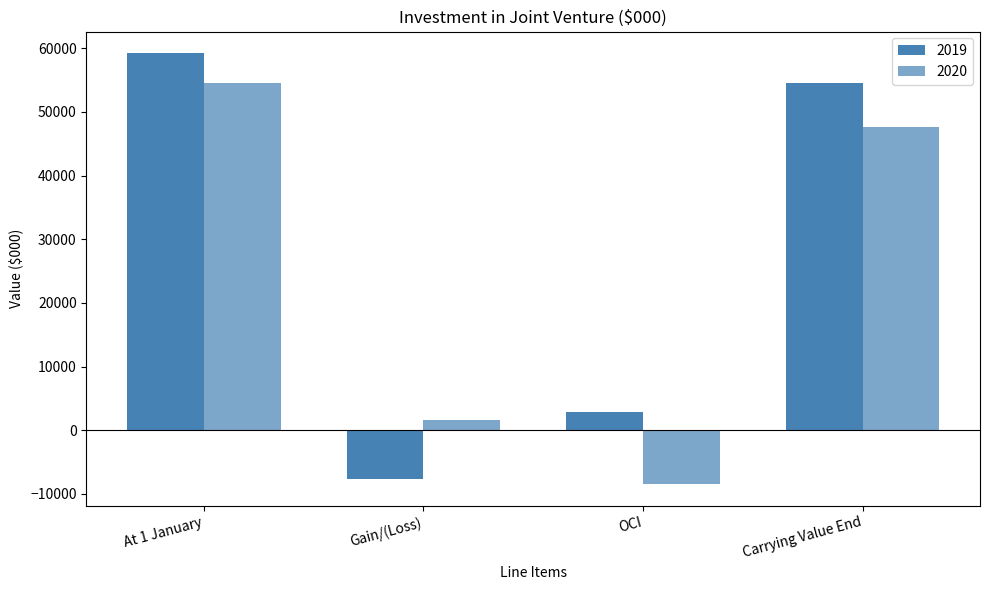

Are the bars horizontal?

No